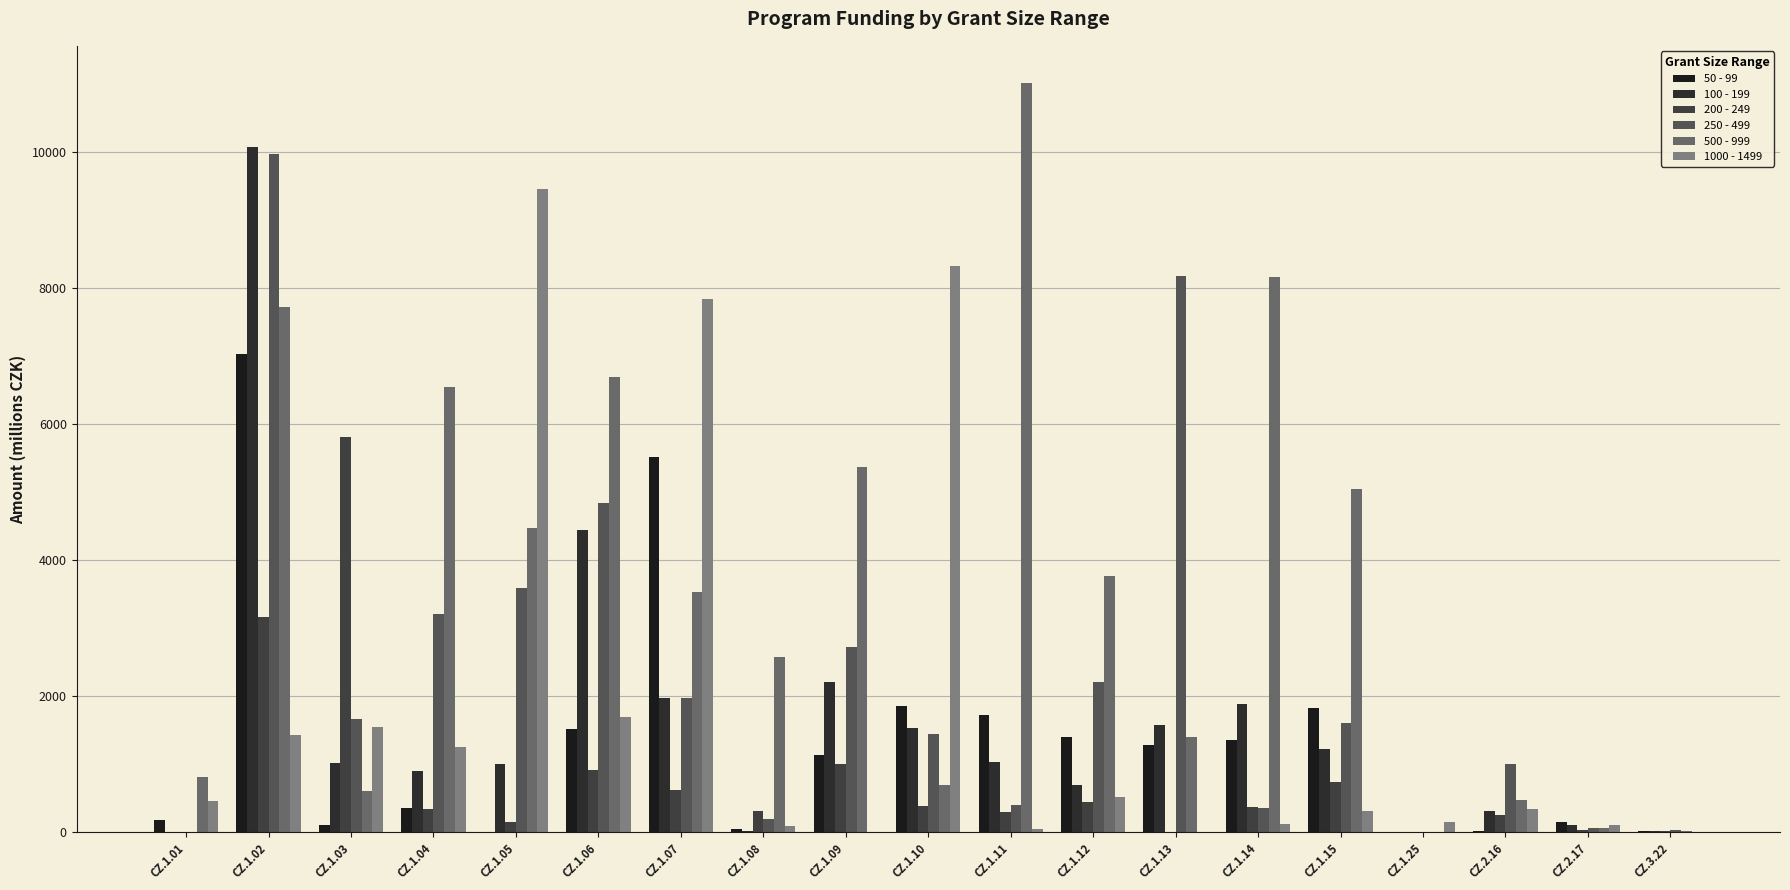

What is the difference between the 250 - 499 values at CZ.1.12 and CZ.2.16?

1194.3